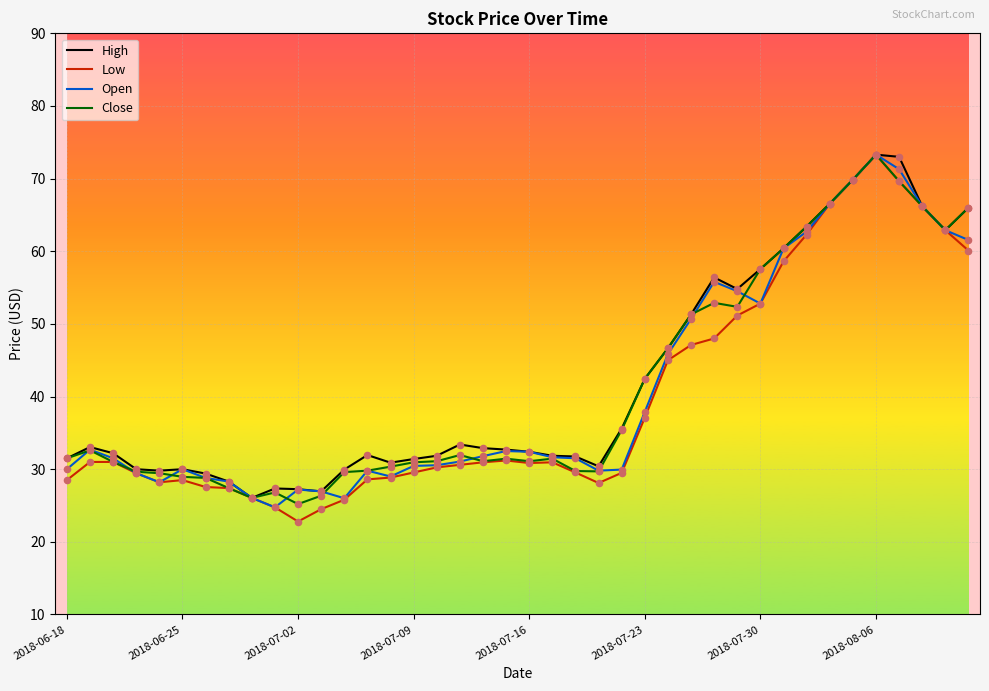

What is the minimum value for Open?

24.8